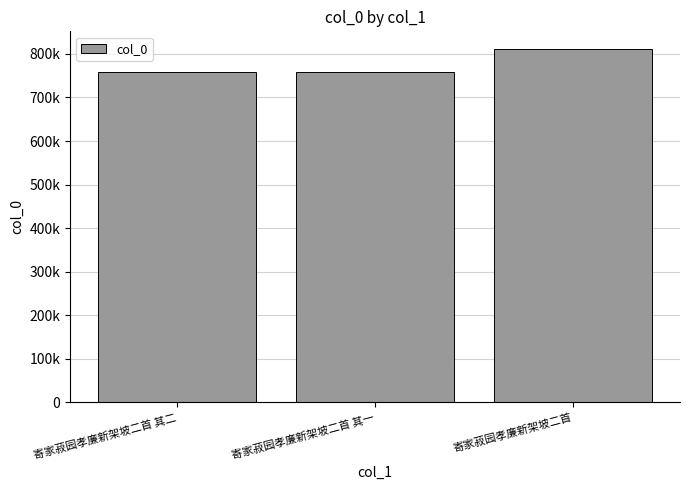

Reading left to right, list all the values displayed in this chart.

759344	759343	811203